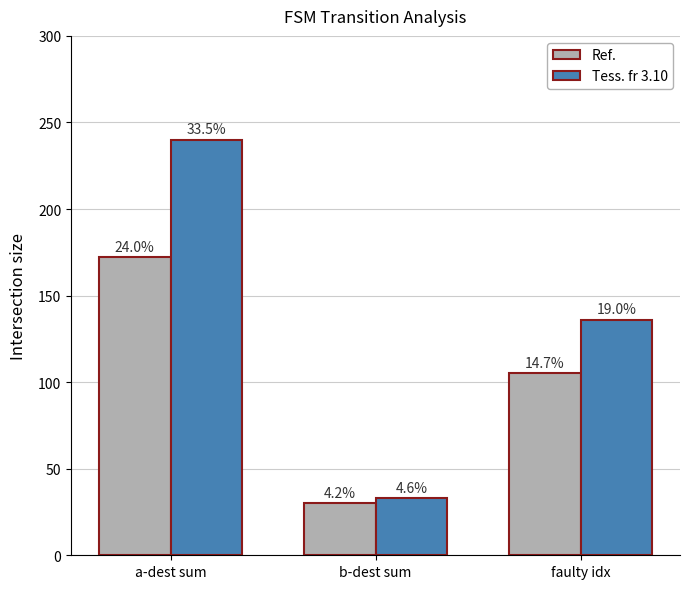

The value of Tess. fr 3.10 at a-dest sum is 240. True or false?

True